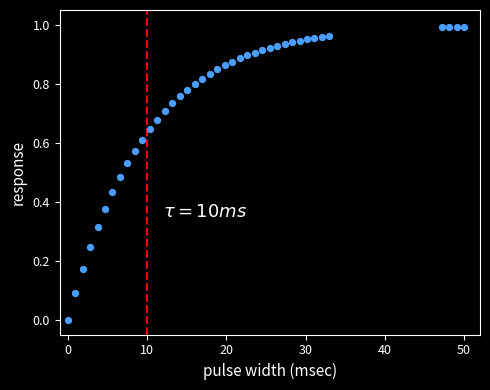

What is the range of X values (max minus min)?

50.0